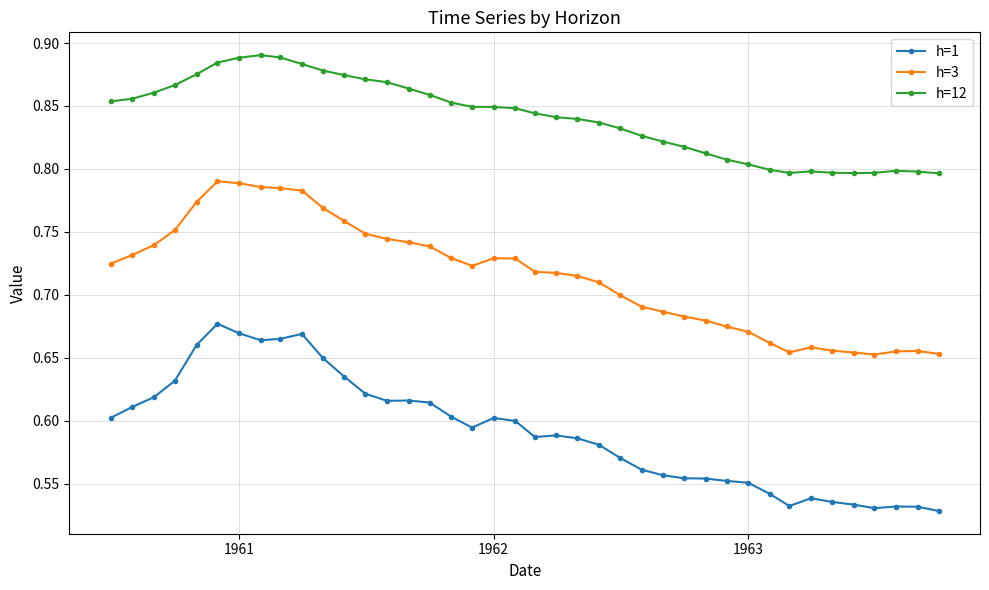

Rank the series by their average value, from lowest to highest.

h=1, h=3, h=12